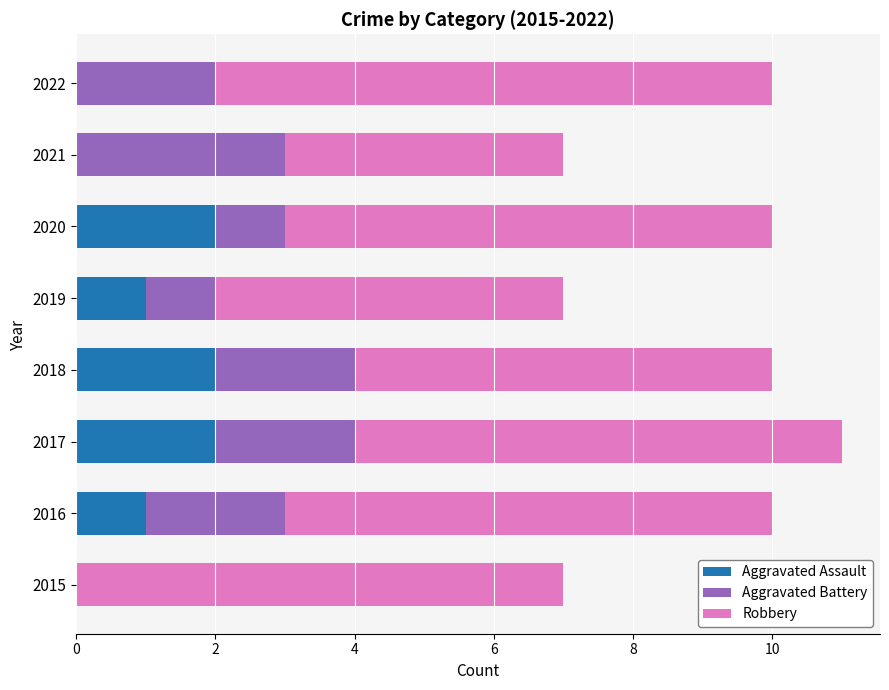

The value of Aggravated Assault at 2016 is 1. True or false?

True